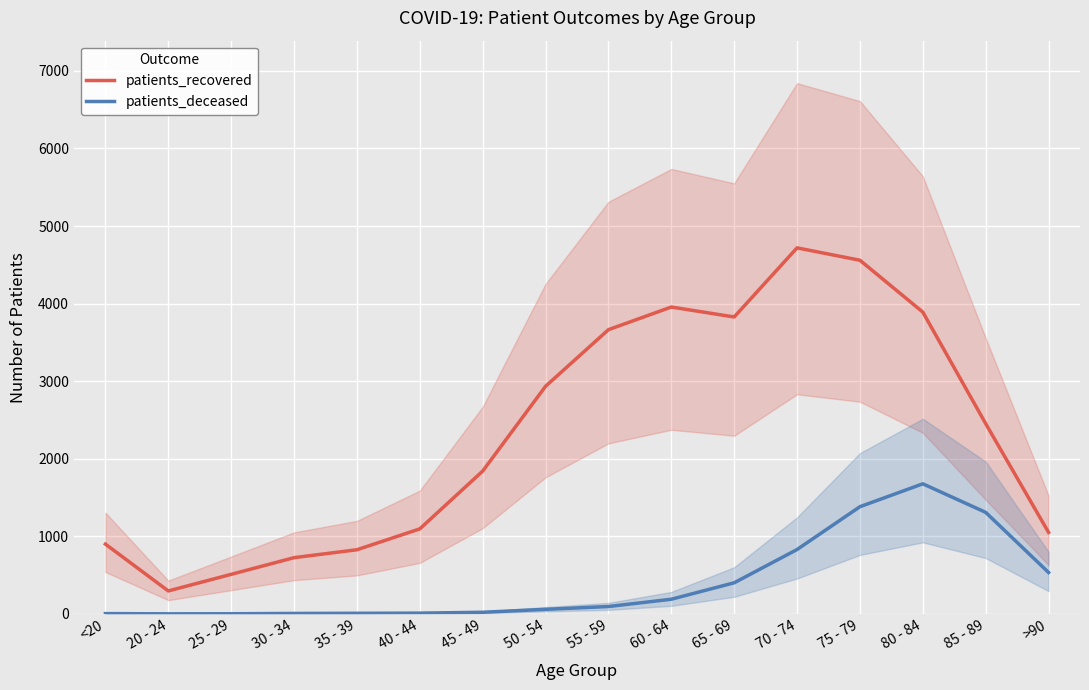

Which series changed the most between 20 - 24 and 55 - 59?

patients_recovered